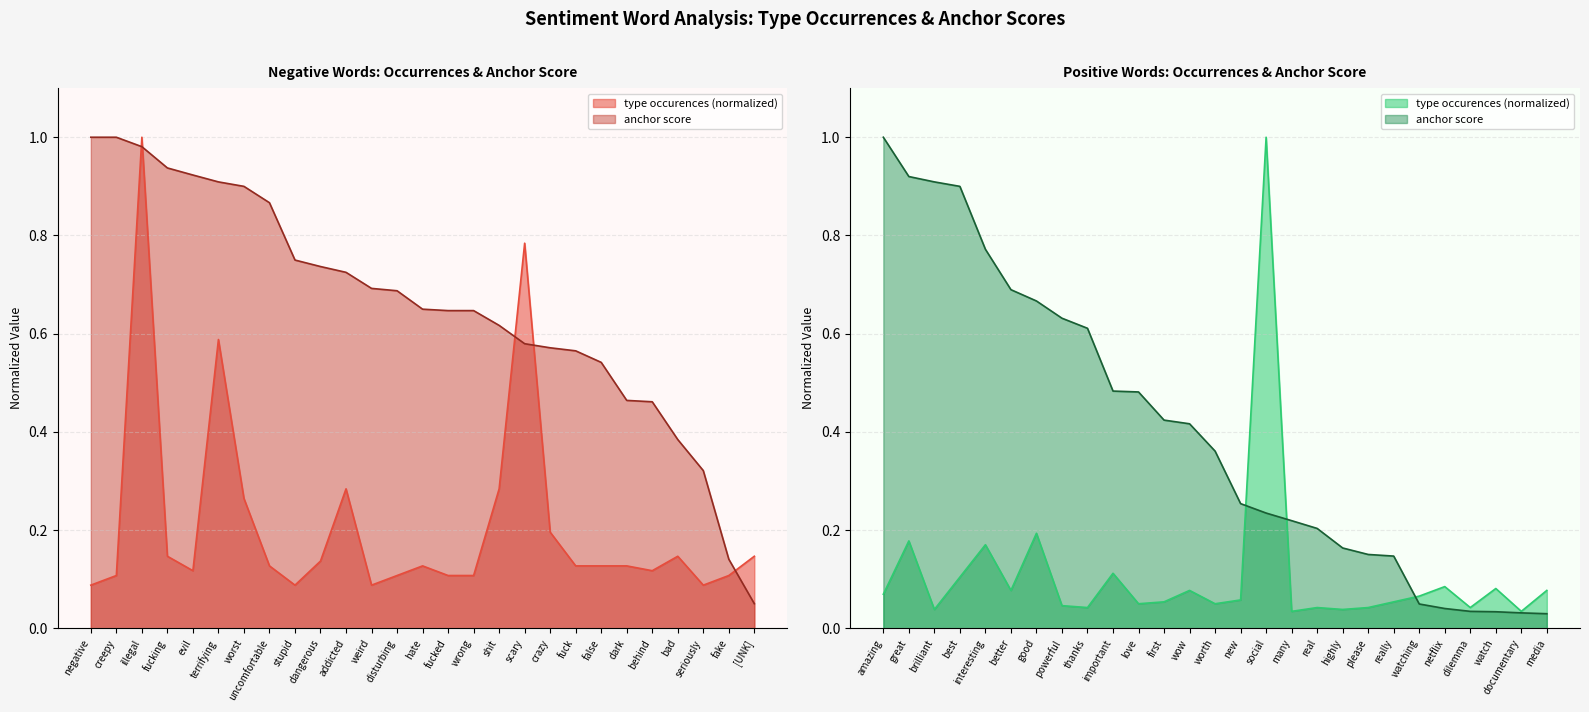

True or false: negative has more than 2 points higher than both neighbors.

True